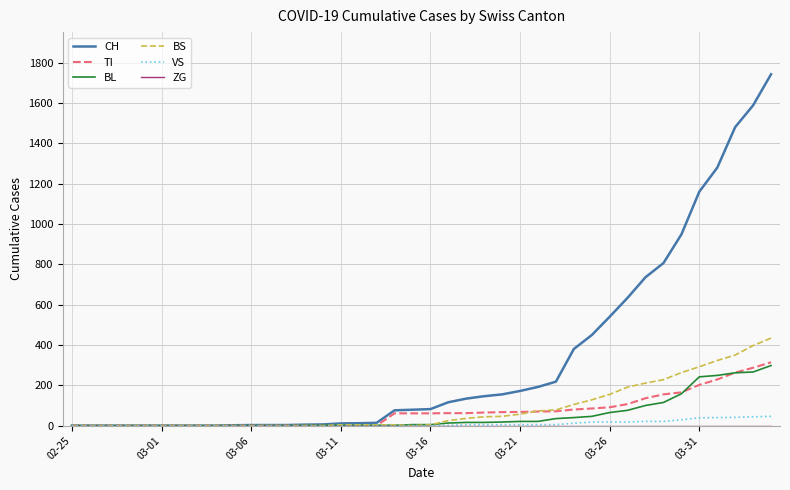

Which series has the largest range (max minus min)?

CH